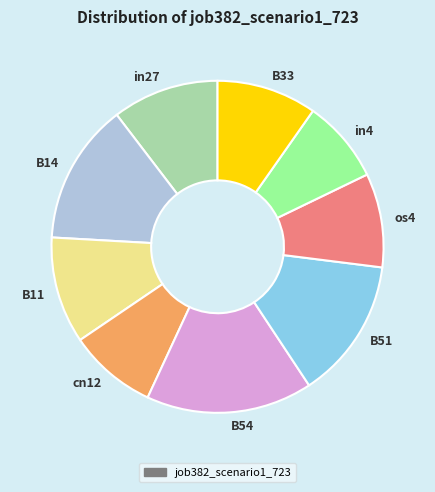

True or false: B33 accounts for 10% of the total.

True